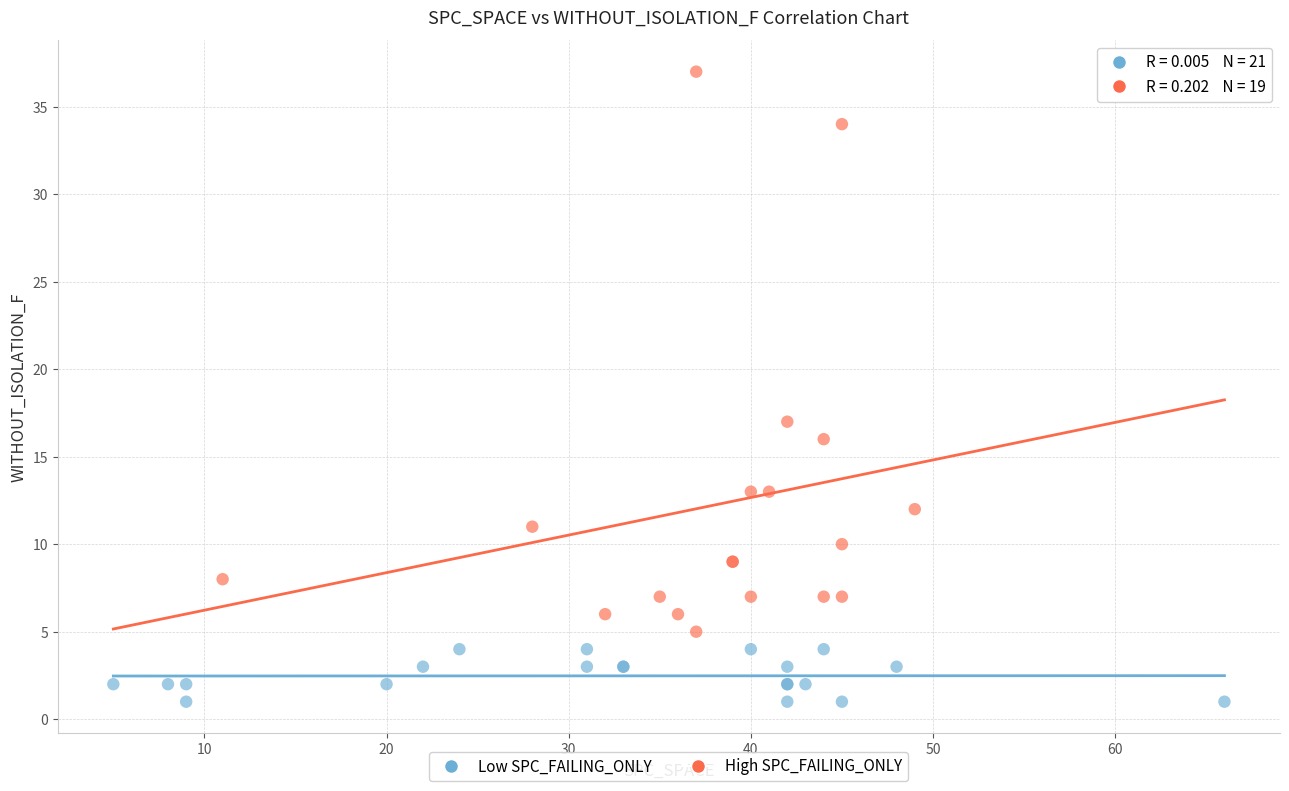

Which series contains the lowest Y value?

Low SPC_FAILING_ONLY